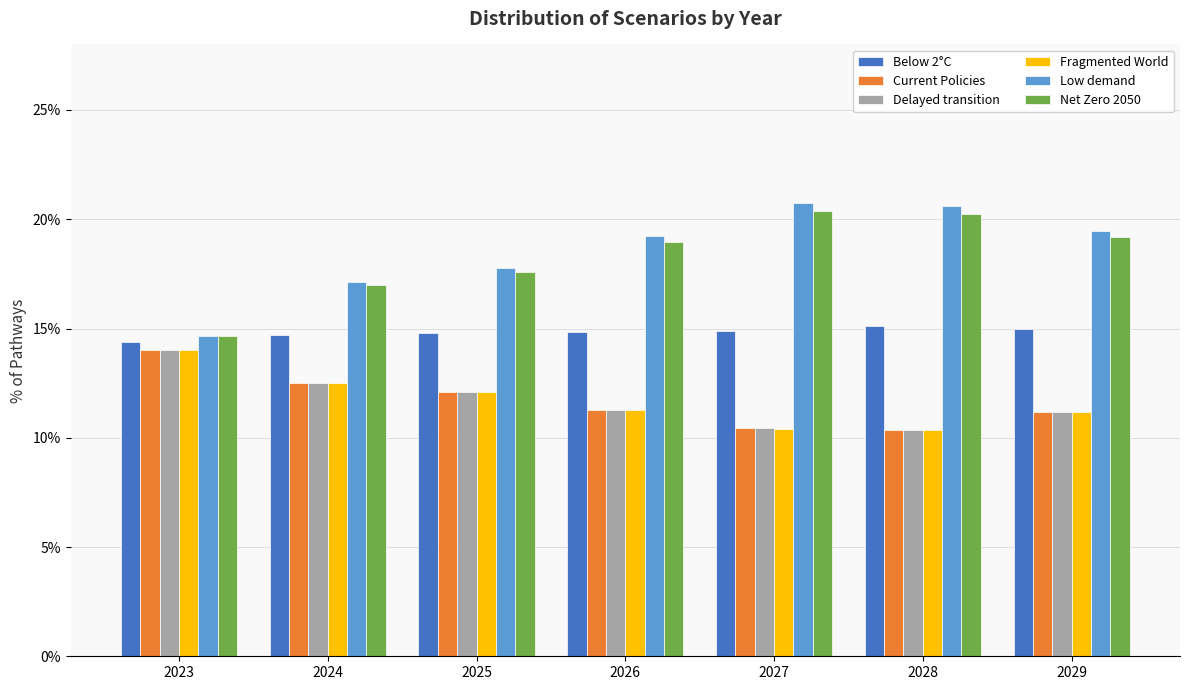

Does the chart contain any negative values?

No